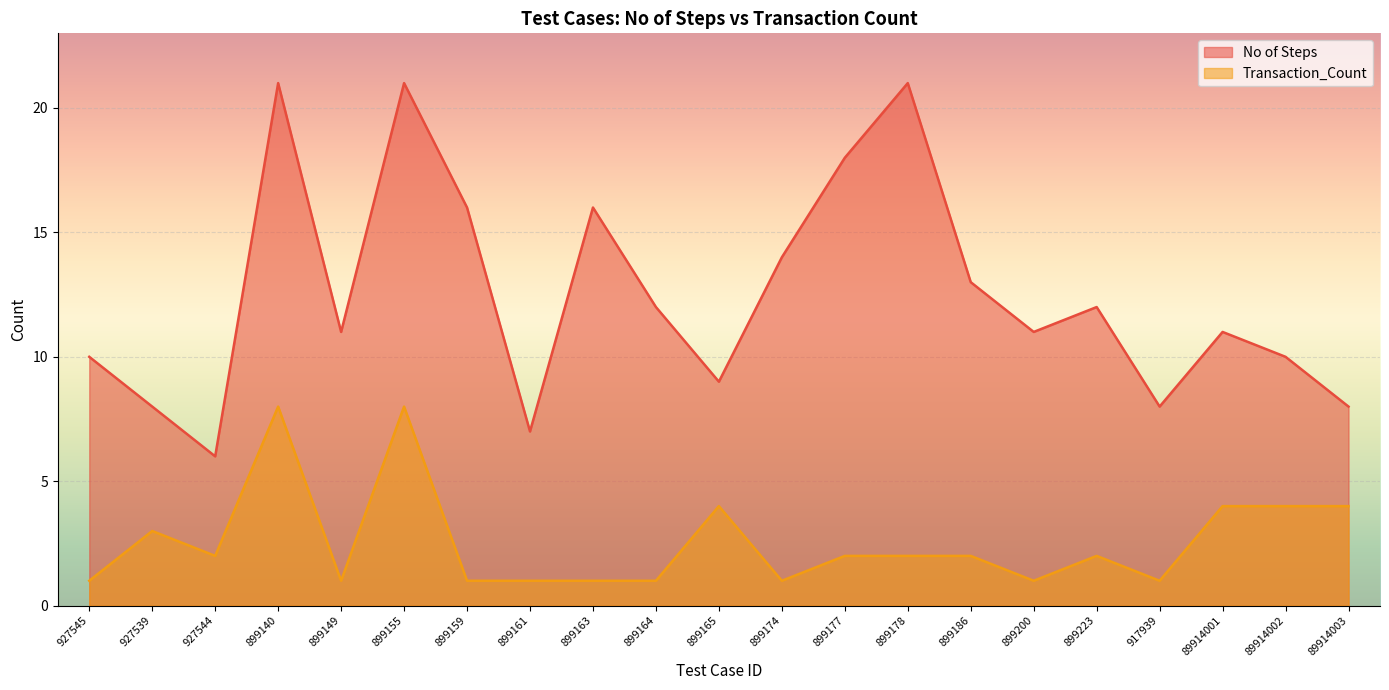

In Transaction_Count, how many points are lower than both neighbors (excluding endpoints)?

5